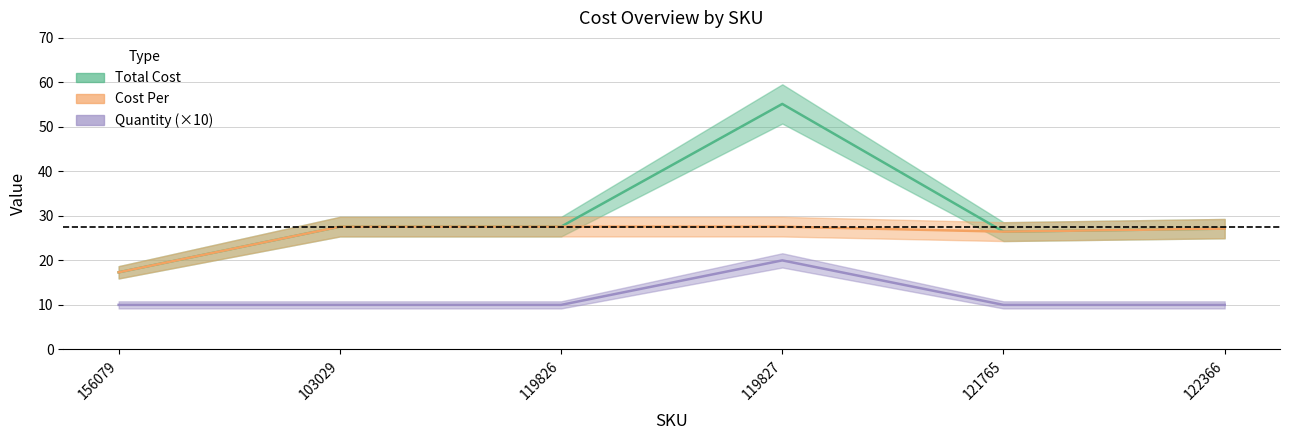

List the labels in order of Quantity value, smallest first.

156079, 103029, 119826, 121765, 122366, 119827